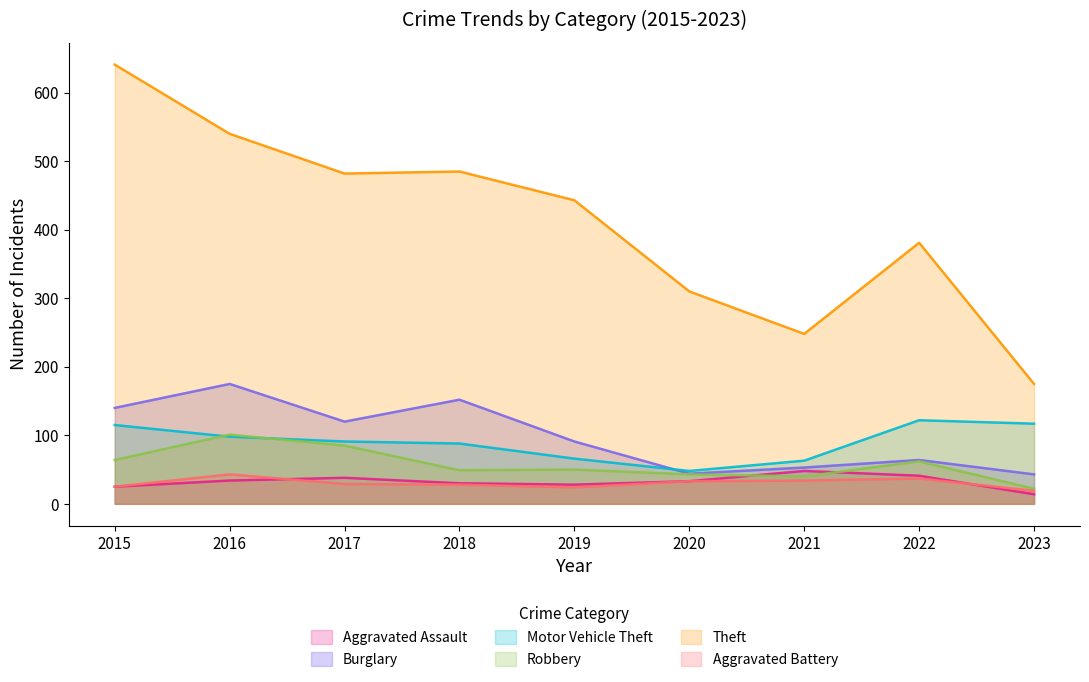

At how many categories does at least one series exceed 223?

8